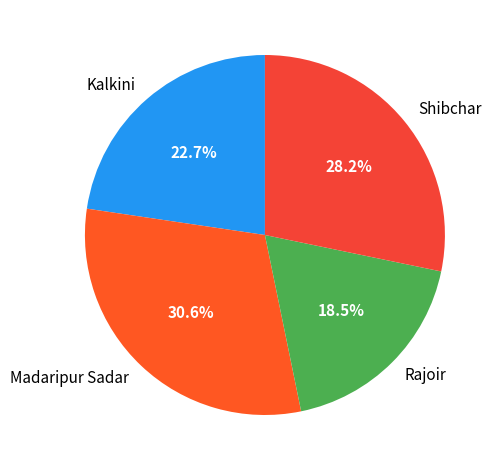

What is the total percentage of Kalkini and Rajoir?

41.2%